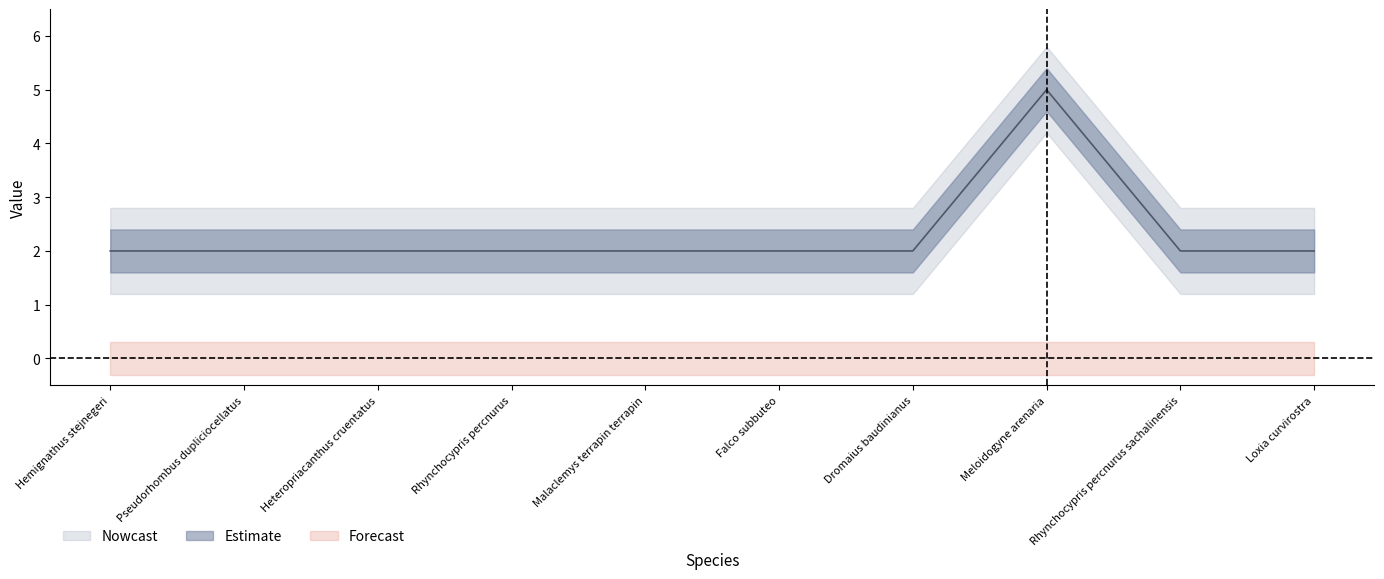

How many lines are shown in the chart?

1